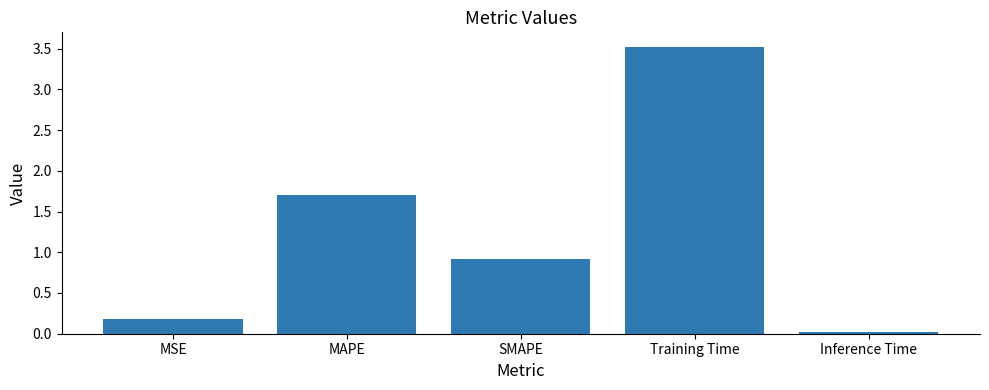

The chart shows a value of 0.3 at SMAPE. True or false?

False